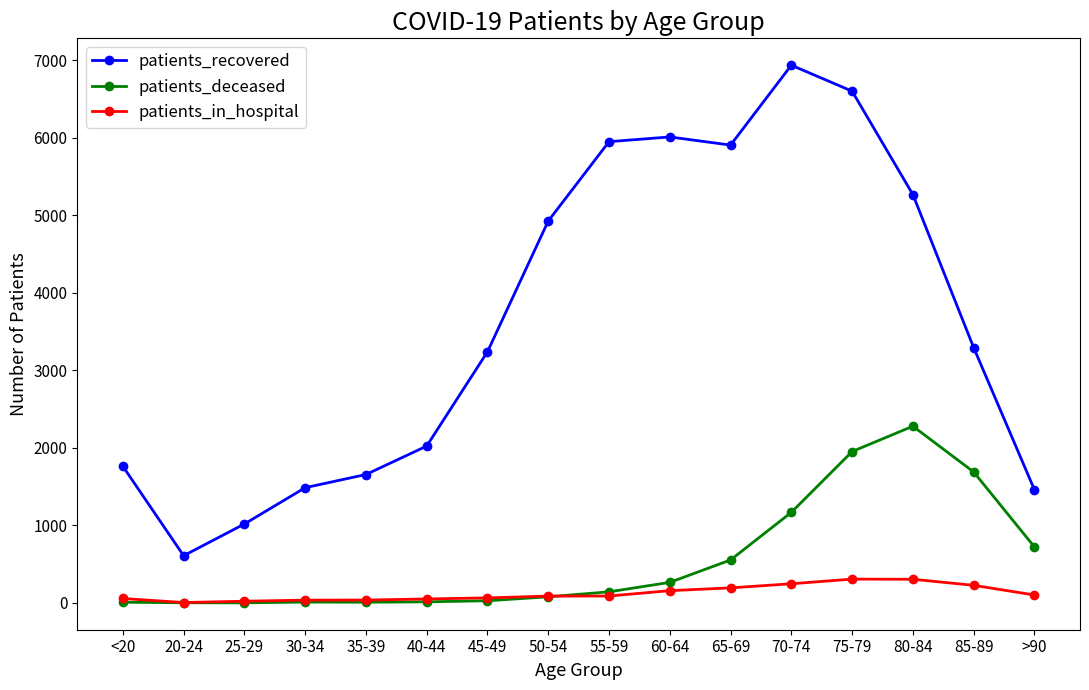

What is the label of the 3rd point from the left?

25-29